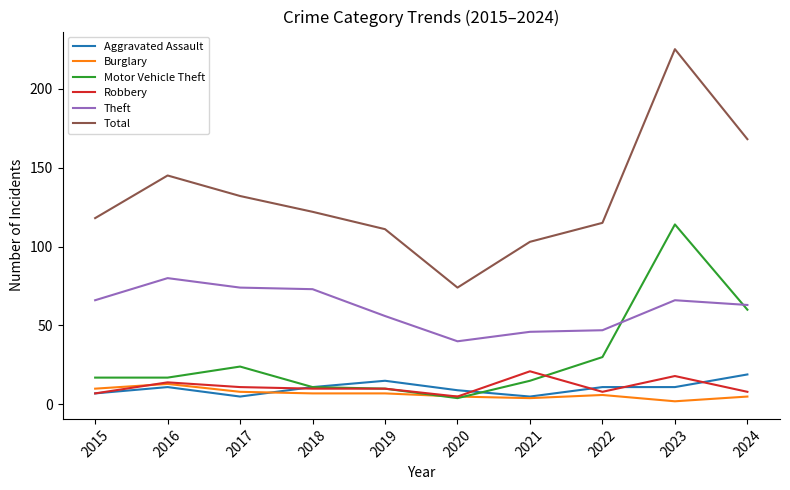

What is the greatest value displayed?

225